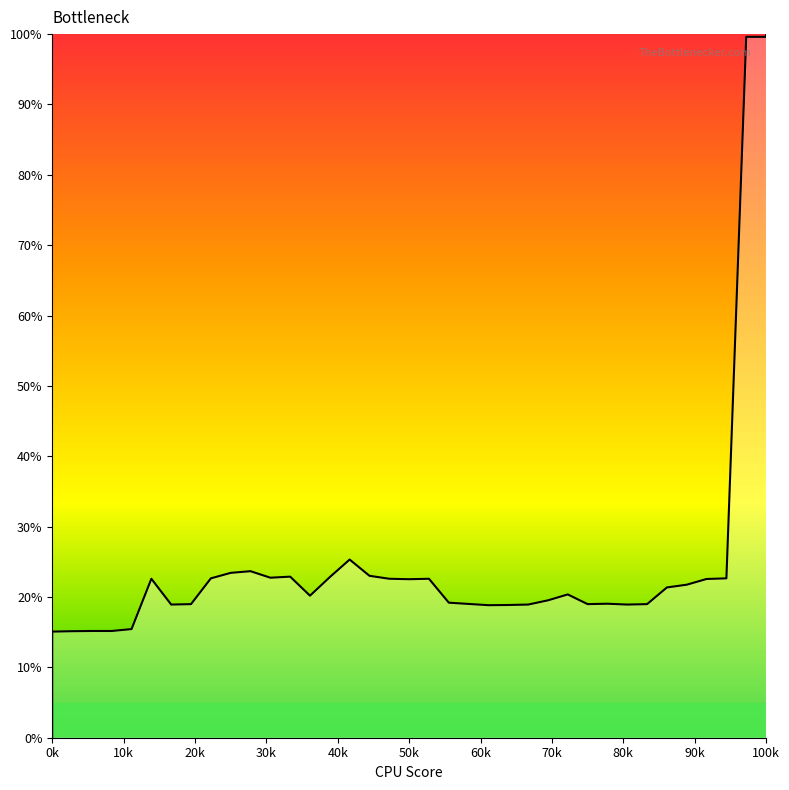

How many lines are shown in the chart?

1